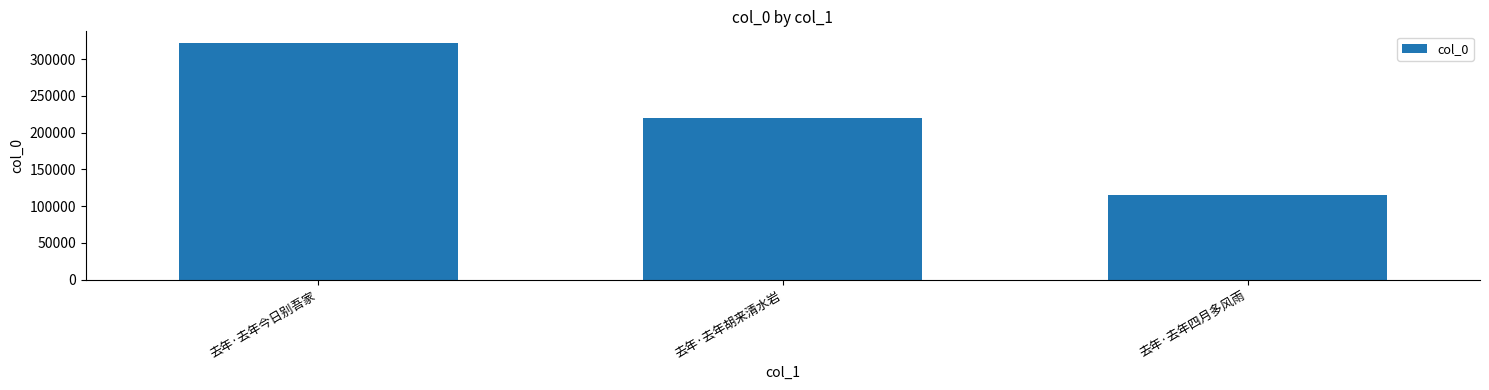

Approximately how many times larger is the value at 去年·去年今日别吾家 compared to 去年·去年胡来清水岩?

1.5